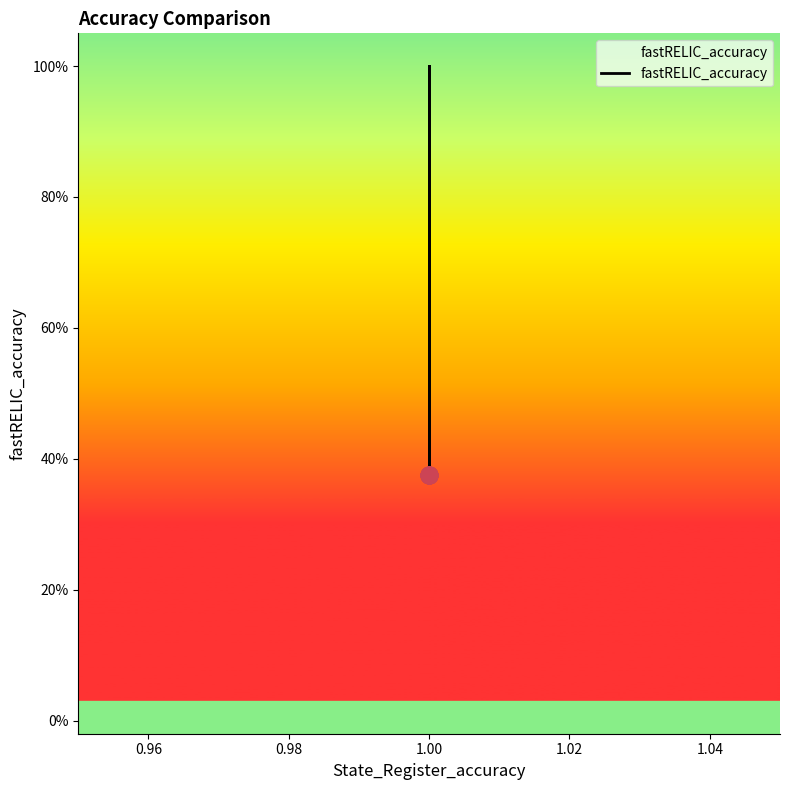

True or false: the data shows 0.2 at 1.00.

False